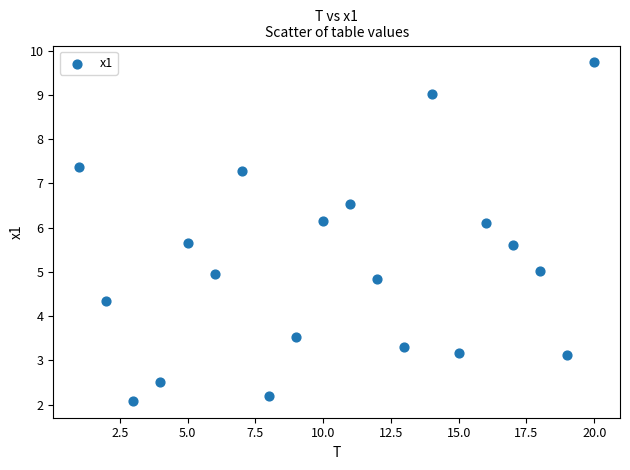

What is the range of Y values (max minus min)?

7.6